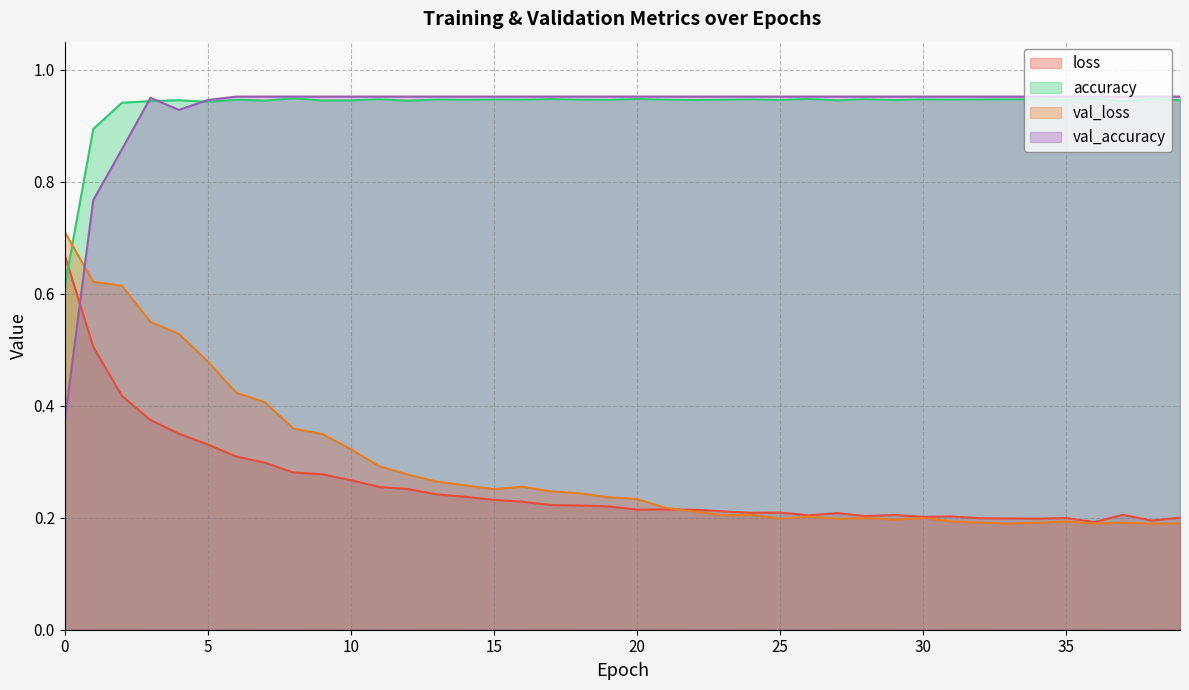

Reading left to right, list all the values displayed in this chart.

loss: 0=0.7	1=0.5	2=0.4	3=0.4	4=0.3	5=0.3	6=0.3	7=0.3	8=0.3	9=0.3	10=0.3	11=0.3	12=0.3	13=0.2	14=0.2	15=0.2	16=0.2	17=0.2	18=0.2	19=0.2	20=0.2	21=0.2	22=0.2	23=0.2	24=0.2	25=0.2	26=0.2	27=0.2	28=0.2	29=0.2	30=0.2	31=0.2	32=0.2	33=0.2	34=0.2	35=0.2	36=0.2	37=0.2	38=0.2	39=0.2
accuracy: 0=0.6	1=0.9	2=0.9	3=0.9	4=0.9	5=0.9	6=0.9	7=0.9	8=0.9	9=0.9	10=0.9	11=0.9	12=0.9	13=0.9	14=0.9	15=0.9	16=0.9	17=0.9	18=0.9	19=0.9	20=0.9	21=0.9	22=0.9	23=0.9	24=0.9	25=0.9	26=0.9	27=0.9	28=0.9	29=0.9	30=0.9	31=0.9	32=0.9	33=0.9	34=0.9	35=0.9	36=0.9	37=0.9	38=0.9	39=0.9
val_loss: 0=0.7	1=0.6	2=0.6	3=0.5	4=0.5	5=0.5	6=0.4	7=0.4	8=0.4	9=0.3	10=0.3	11=0.3	12=0.3	13=0.3	14=0.3	15=0.3	16=0.3	17=0.2	18=0.2	19=0.2	20=0.2	21=0.2	22=0.2	23=0.2	24=0.2	25=0.2	26=0.2	27=0.2	28=0.2	29=0.2	30=0.2	31=0.2	32=0.2	33=0.2	34=0.2	35=0.2	36=0.2	37=0.2	38=0.2	39=0.2
val_accuracy: 0=0.4	1=0.8	2=0.9	3=0.9	4=0.9	5=0.9	6=1.0	7=1.0	8=1.0	9=1.0	10=1.0	11=1.0	12=1.0	13=1.0	14=1.0	15=1.0	16=1.0	17=1.0	18=1.0	19=1.0	20=1.0	21=1.0	22=1.0	23=1.0	24=1.0	25=1.0	26=1.0	27=1.0	28=1.0	29=1.0	30=1.0	31=1.0	32=1.0	33=1.0	34=1.0	35=1.0	36=1.0	37=1.0	38=1.0	39=1.0